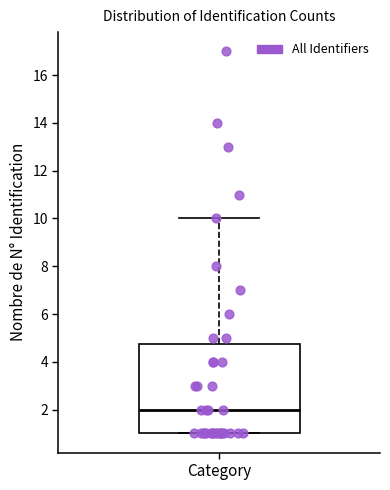

Where does the median line of the box for Category sit on the y-axis? The values are not printed on the chart, so give them approximately, as read against the axis.

2.0